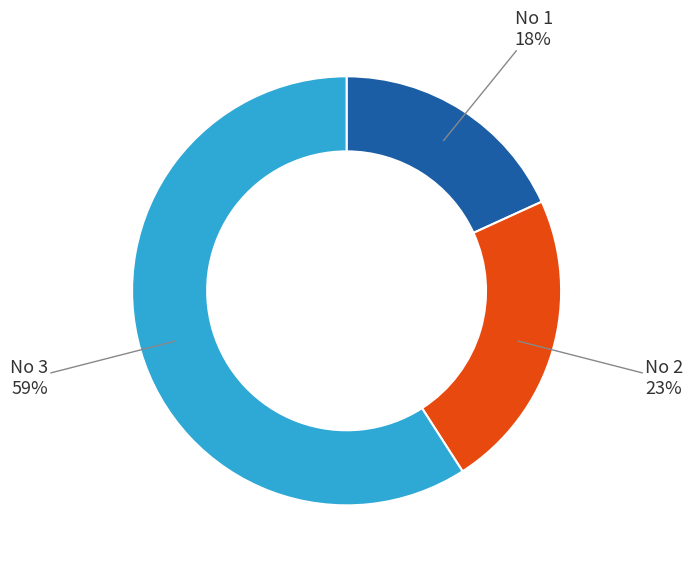

To the nearest percent, what is the average slice percentage?

33%